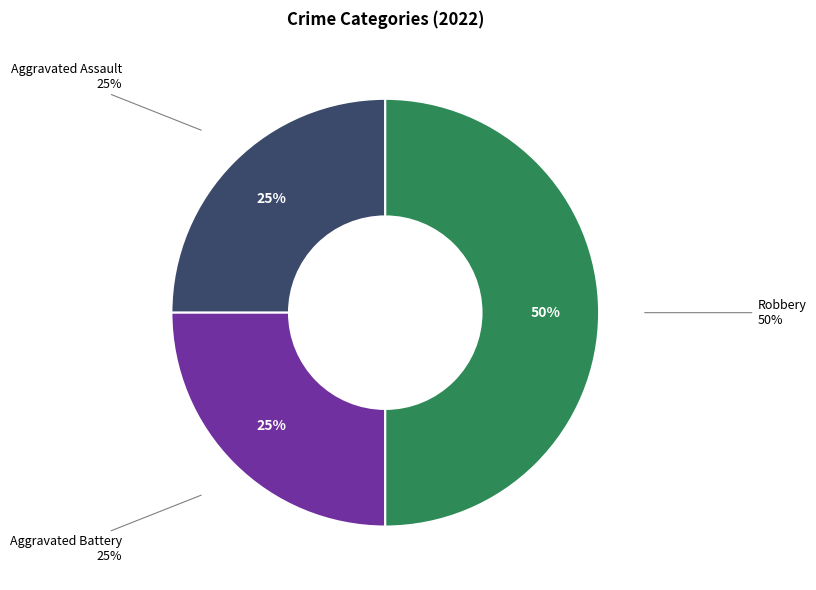

Is there a majority slice in this chart?

No